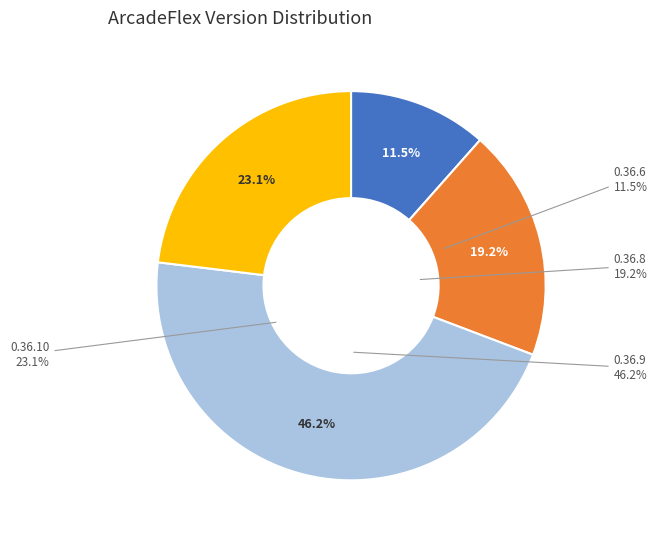

Combined, do 0.36.8 and 0.36.9 account for over 50%?

Yes